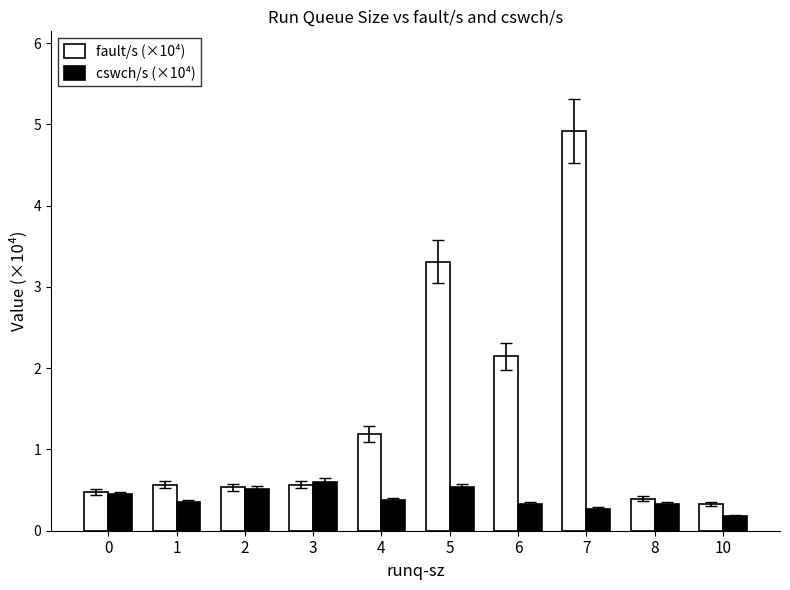

What are all the series names shown in the legend?

fault/s (×10⁴), cswch/s (×10⁴)